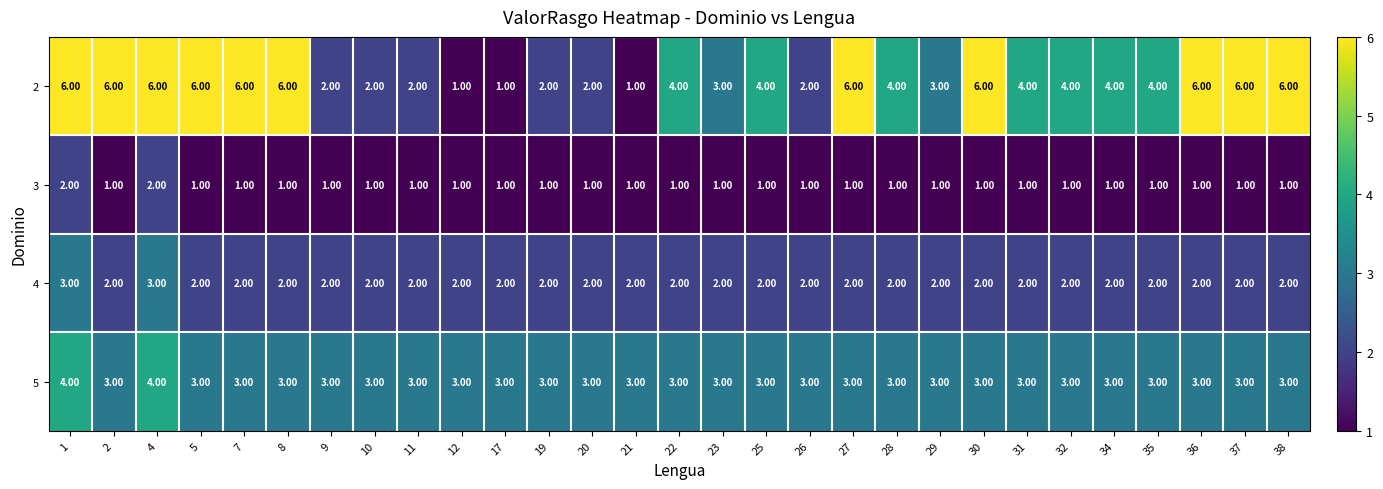

What is the total value across all series at 20?

8